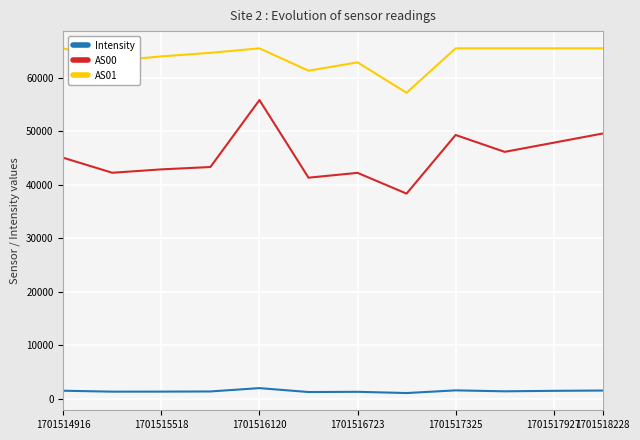

How many lines are shown in the chart?

3